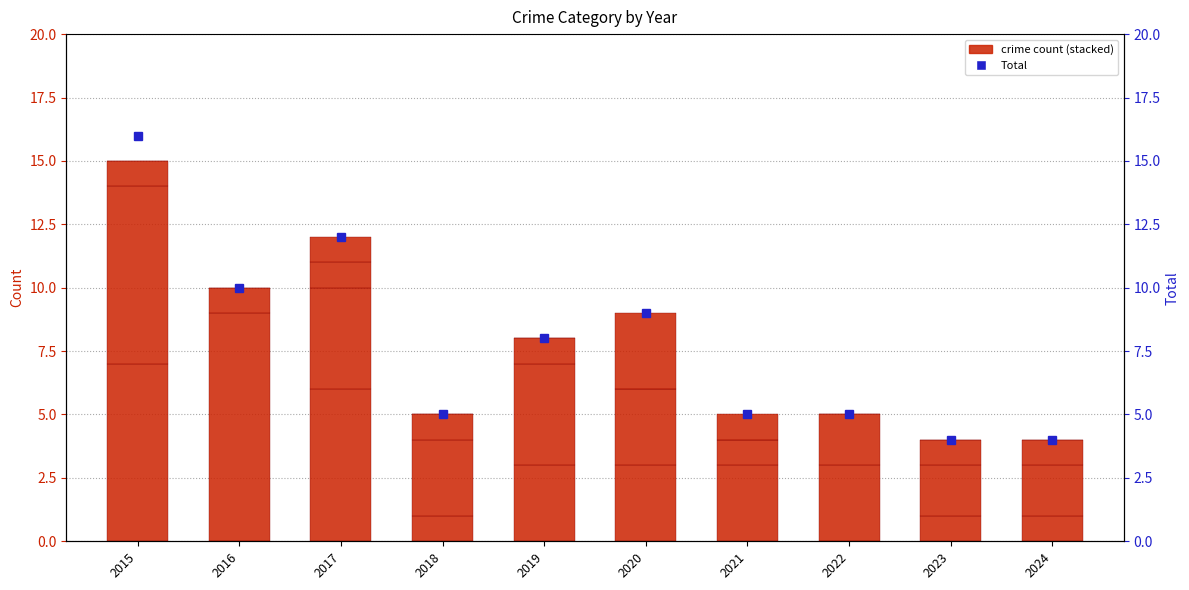

Reading left to right, what are all the values shown in this chart?

Robbery: 7	0	6	1	3	3	3	0	1	1
Theft: 7	9	4	3	4	3	1	3	2	2
Aggravated Battery: 1	1	1	1	1	0	0	2	1	1
Aggravated Assault: 0	0	1	0	0	3	1	0	0	0
Total: 16	10	12	5	8	9	5	5	4	4